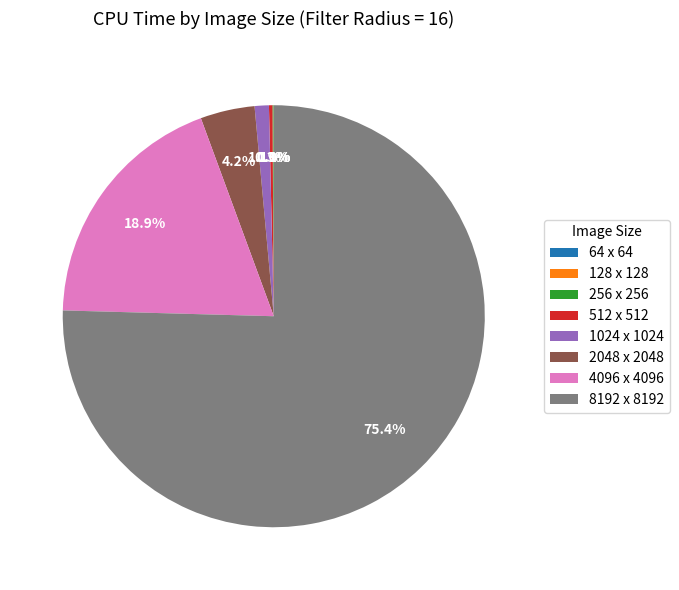

Is it true that 4096 x 4096 is 31% of the pie?

False